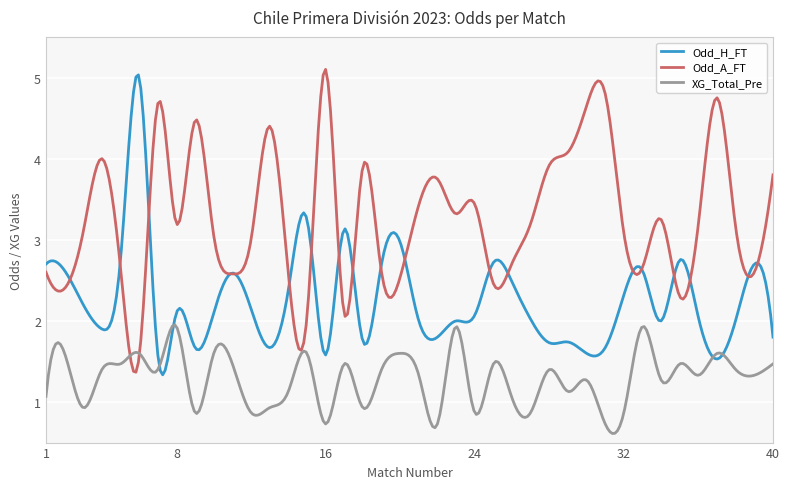

What is the difference between the maximum and second lowest values in the XG_Total_Pre series?

1.3